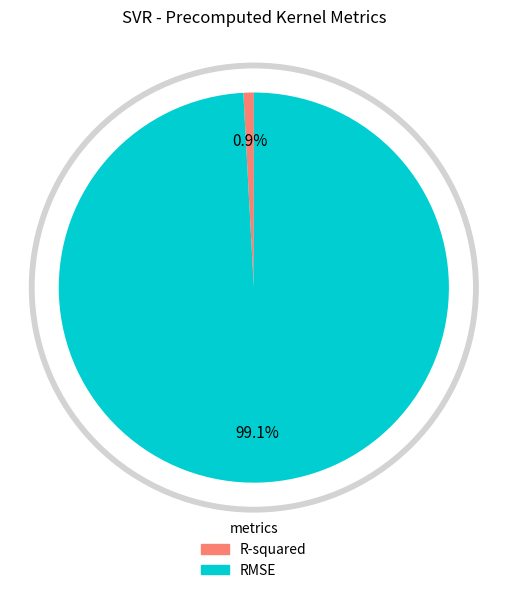

Which category has the biggest portion of the pie?

RMSE